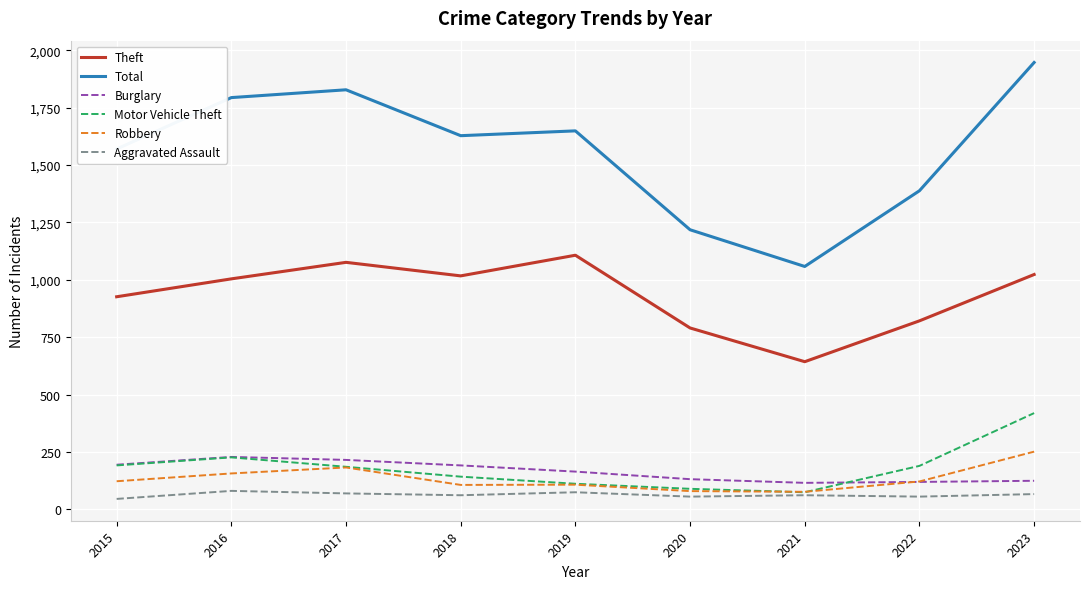

Which series has the widest spread of values?

Total